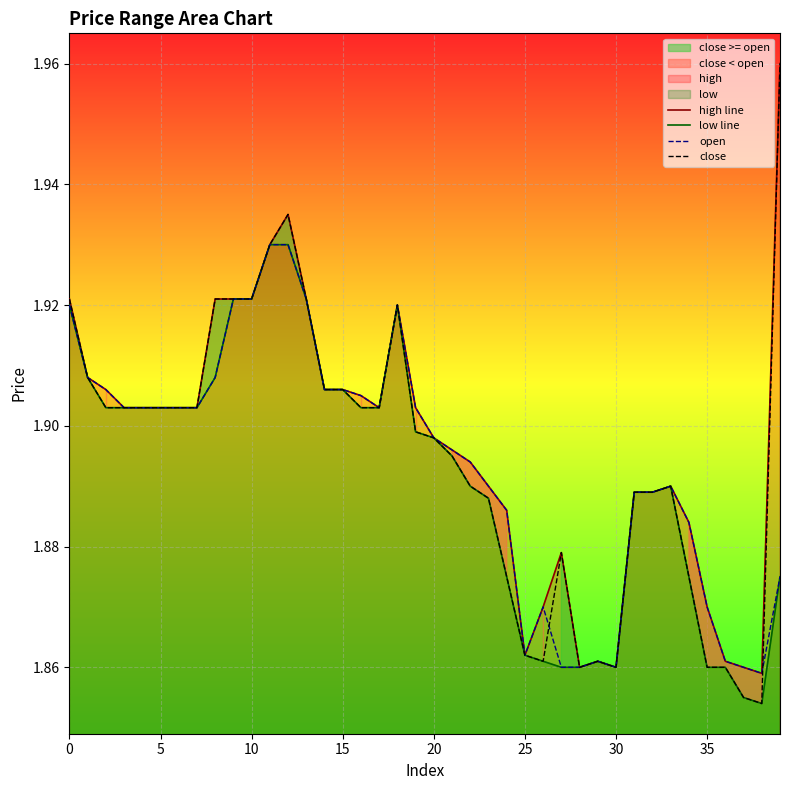

Count the number of categories in the chart.

40